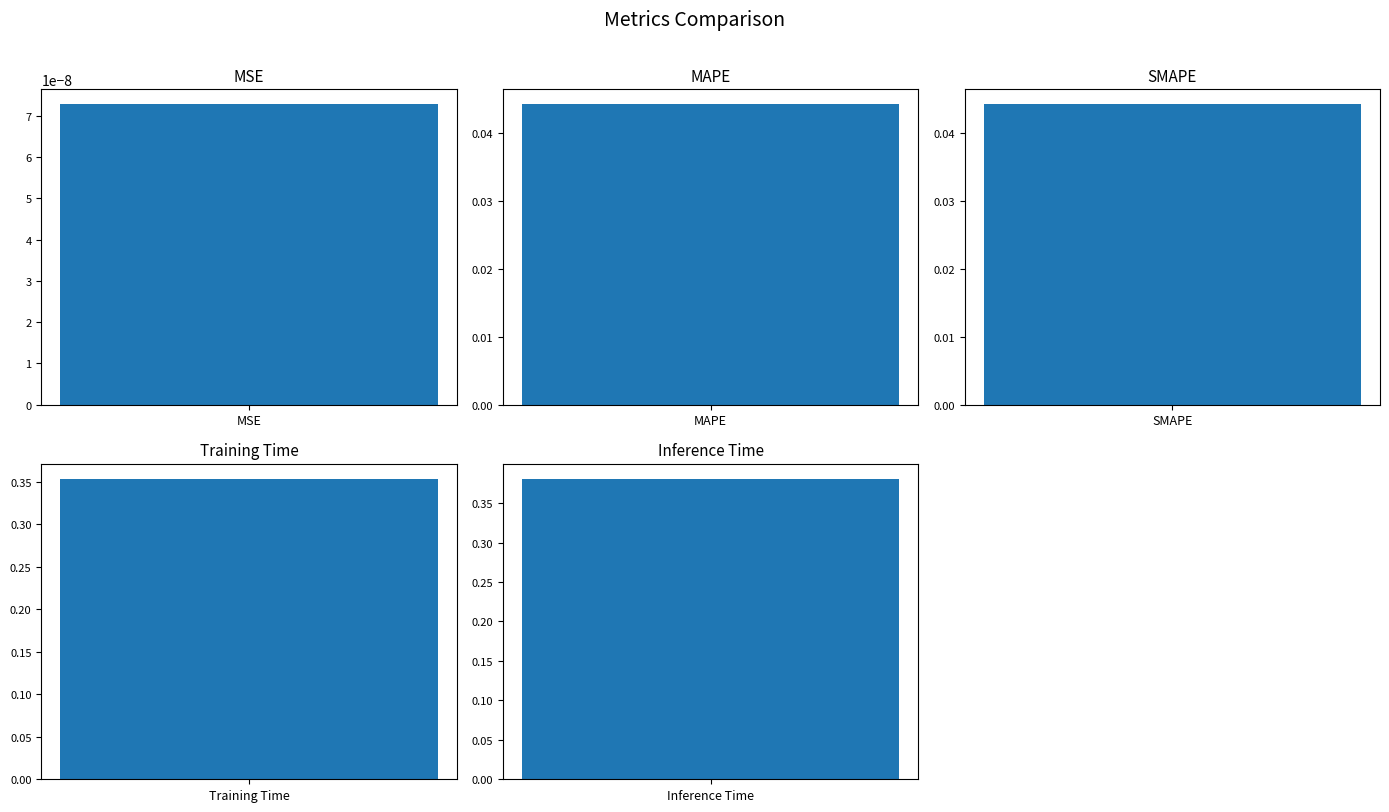

Reading left to right, what are all the values shown in this chart?

0.0	0.0	0.0	0.4	0.4